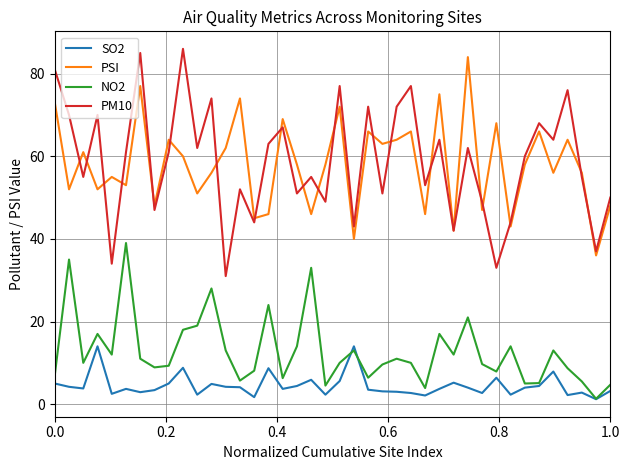

What is the minimum value shown in the chart?

1.2